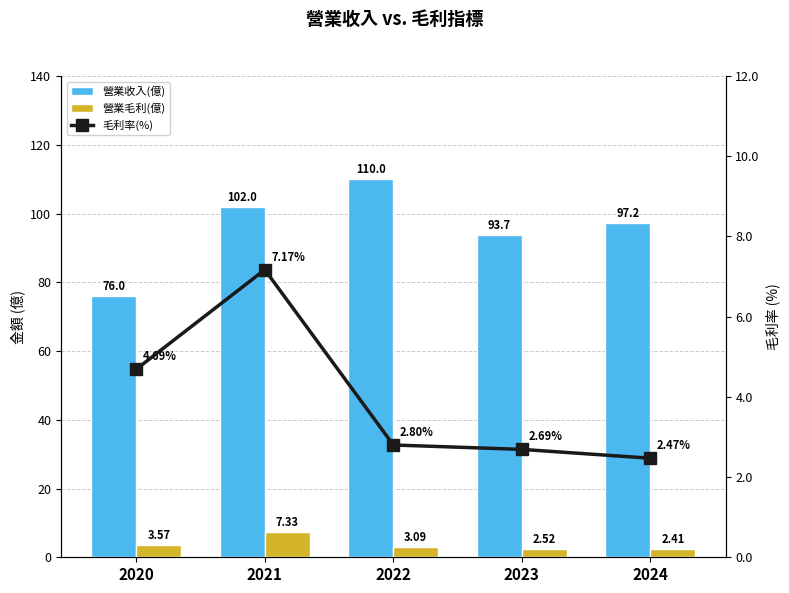

What is the smallest value displayed?

2.4